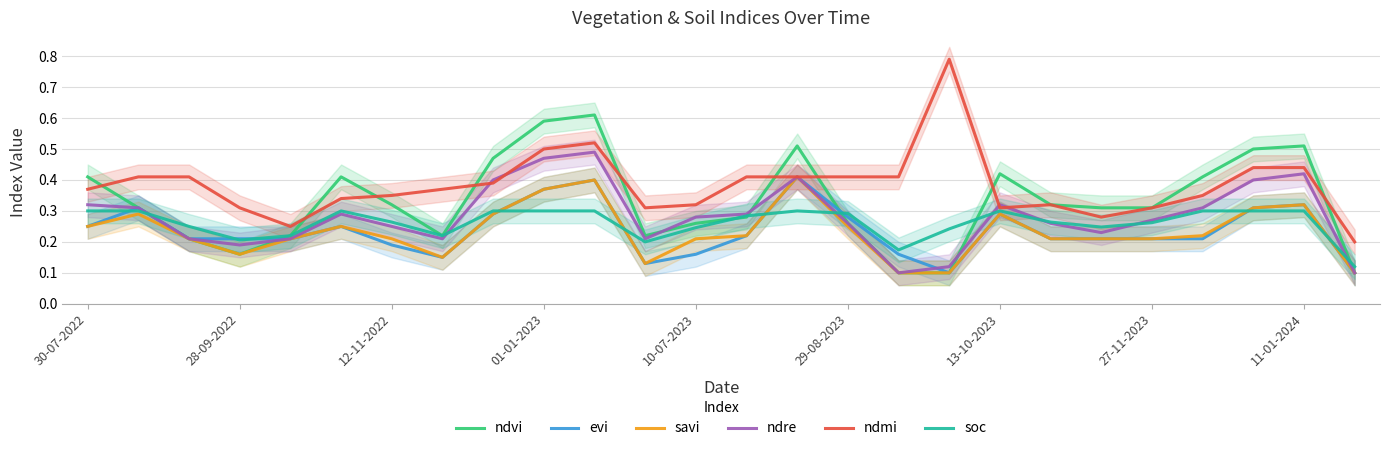

After their last crossing, which series has the higher values: soc or evi?

soc